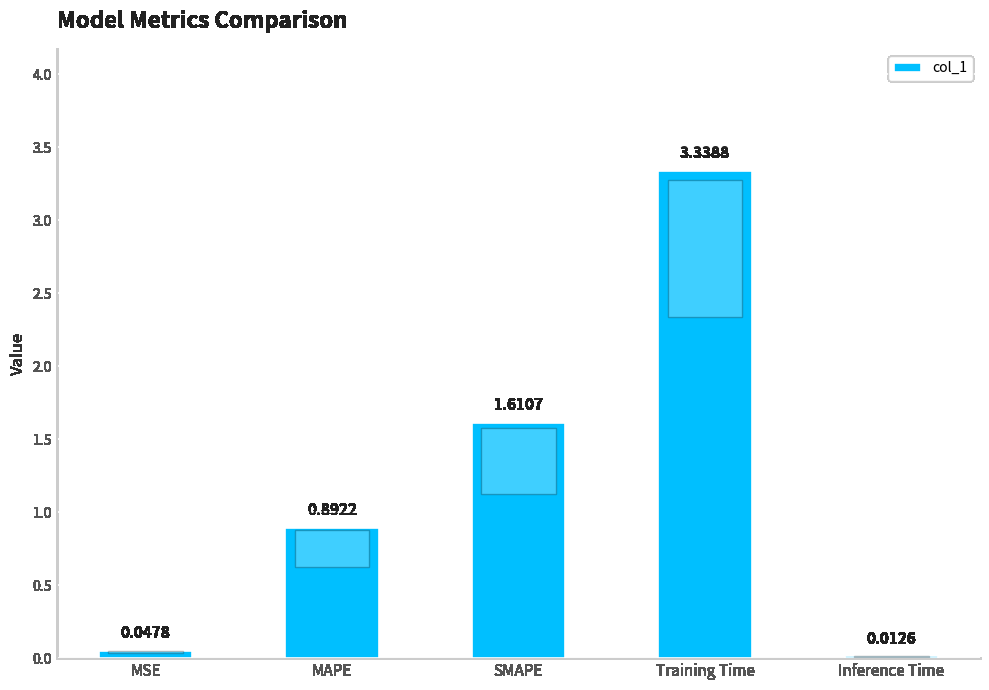

Rank the categories by value from lowest to highest.

Inference Time, MSE, MAPE, SMAPE, Training Time